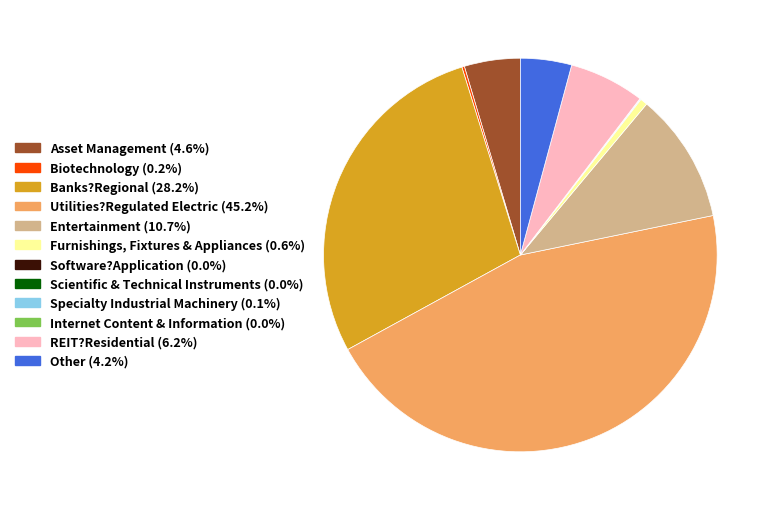

Is there a majority slice in this chart?

No